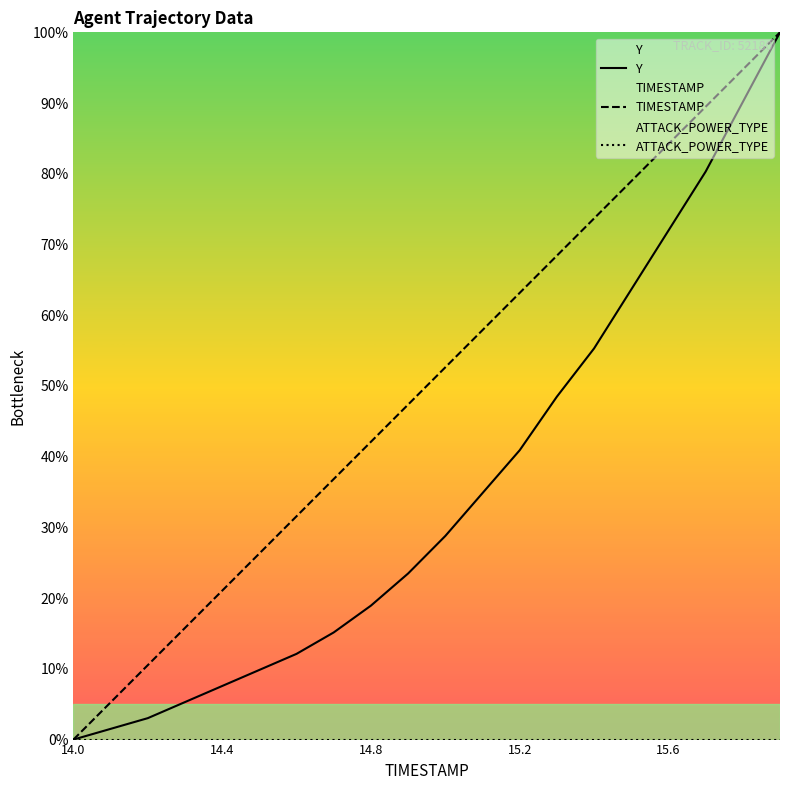

What is the difference between the highest and lowest values at 15.2?

63.2